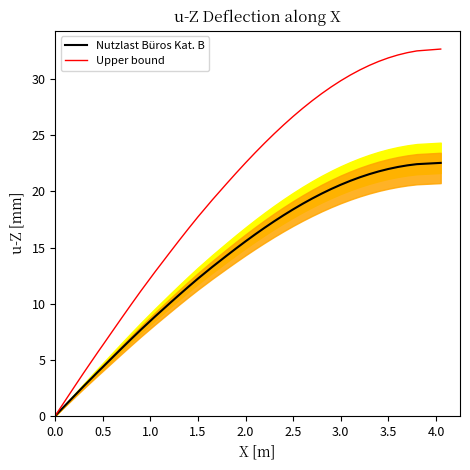

What is the highest value of the Nutzlast Büros Kat. B series?

22.5